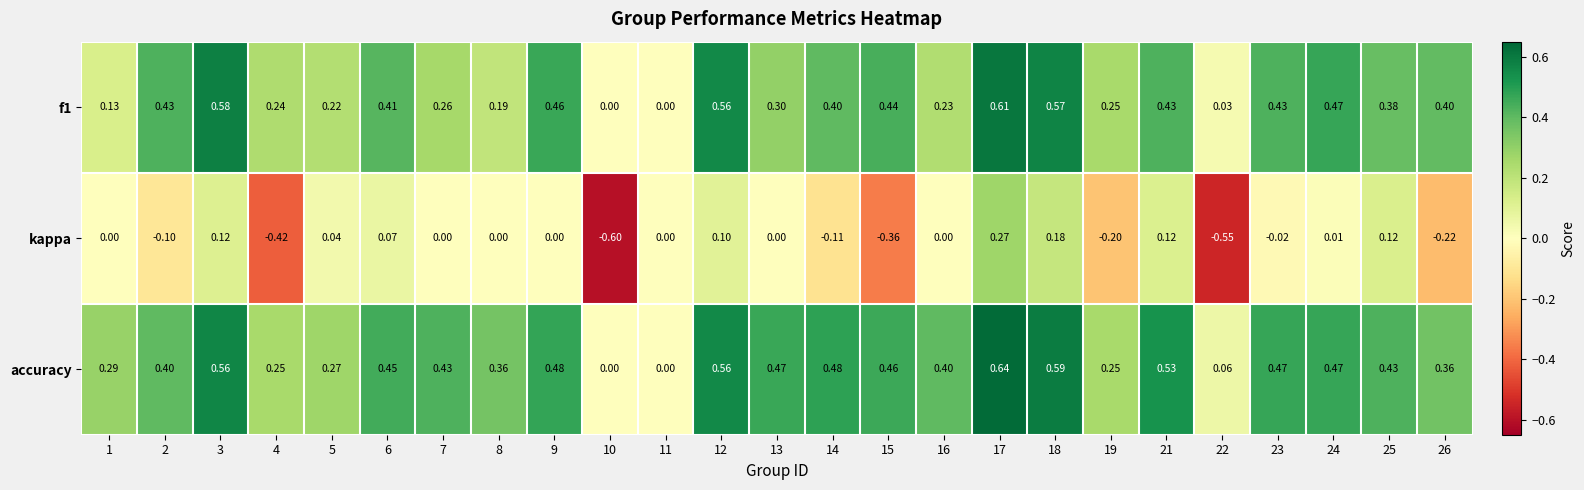

Is the value of f1 at 21 greater than the value of accuracy at 19?

Yes